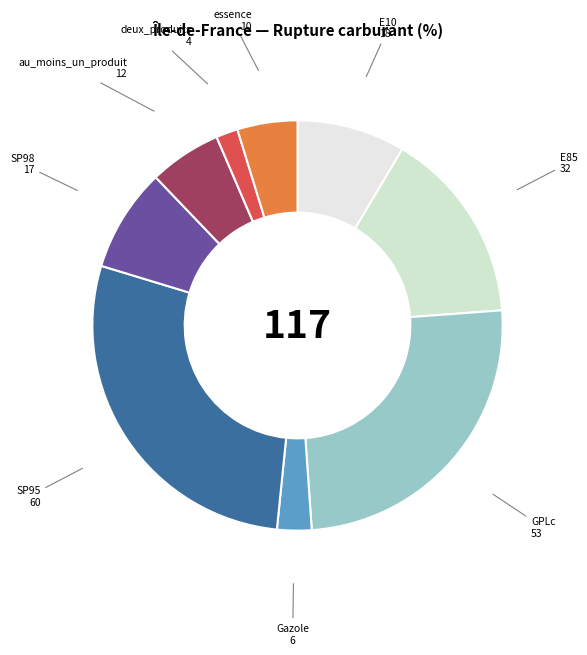

The deux_produits slice represents 9% of the pie. True or false?

False